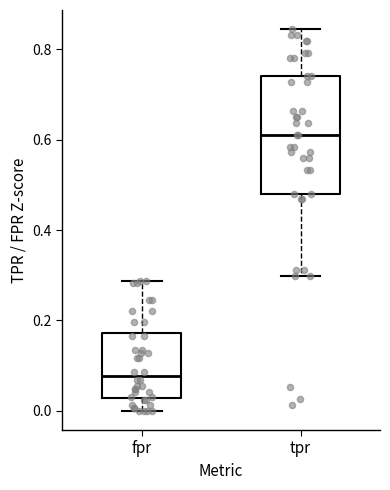

Which box is the tallest, from its lower edge to its upper edge?

tpr